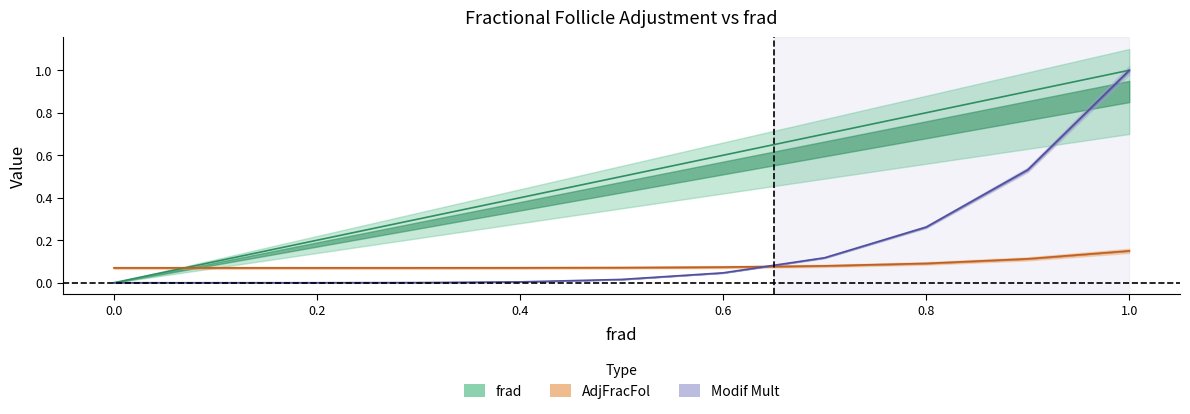

List the labels in order of Modif Mult value, largest first.

1.0, 0.9, 0.8, 0.7, 0.6, 0.5, 0.4, 0.3, 0.2, 0.1, 0.0